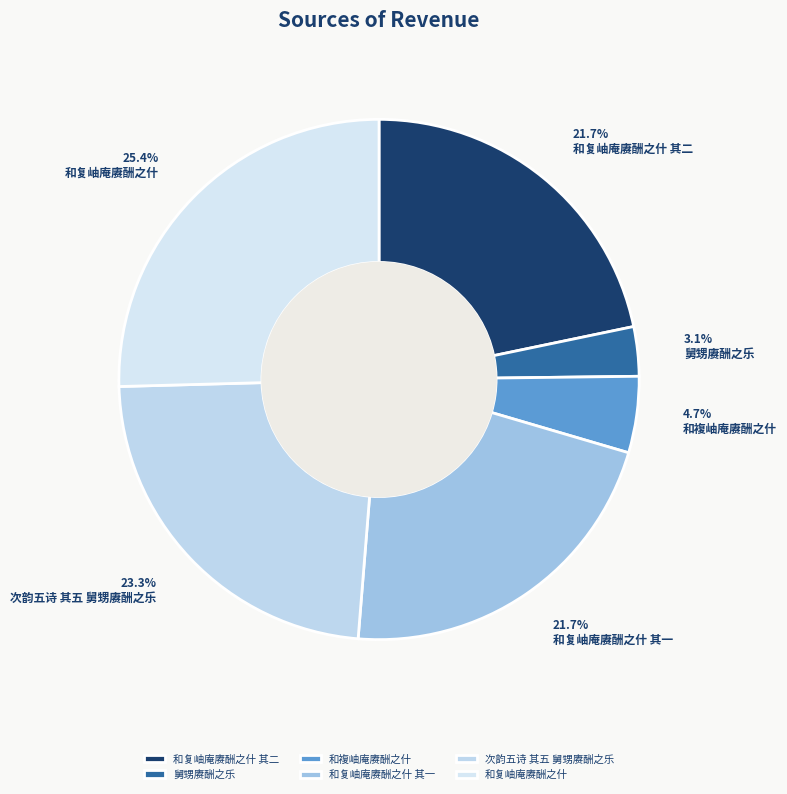

To the nearest percent, what is the average slice percentage?

17%